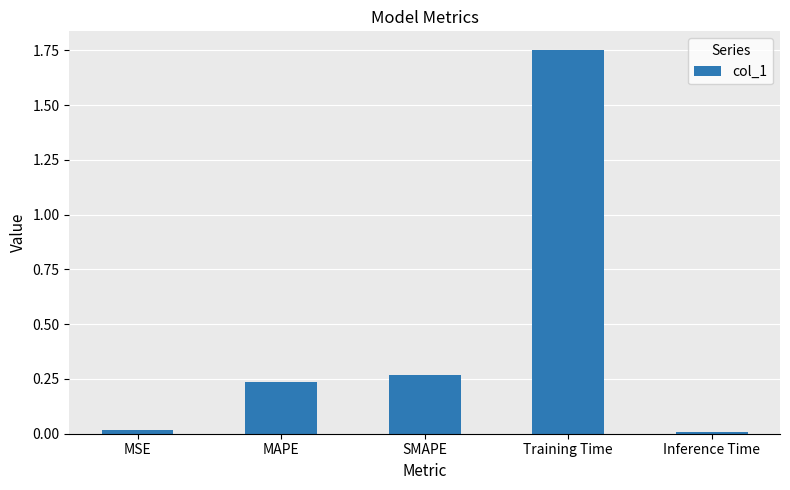

What is the average value?

0.5